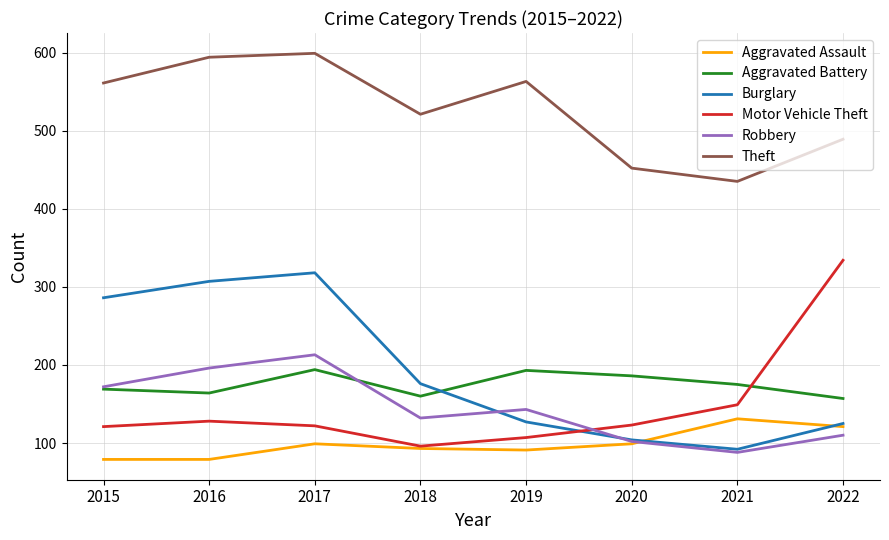

True or false: Robbery has more than 0 interior local peaks.

True